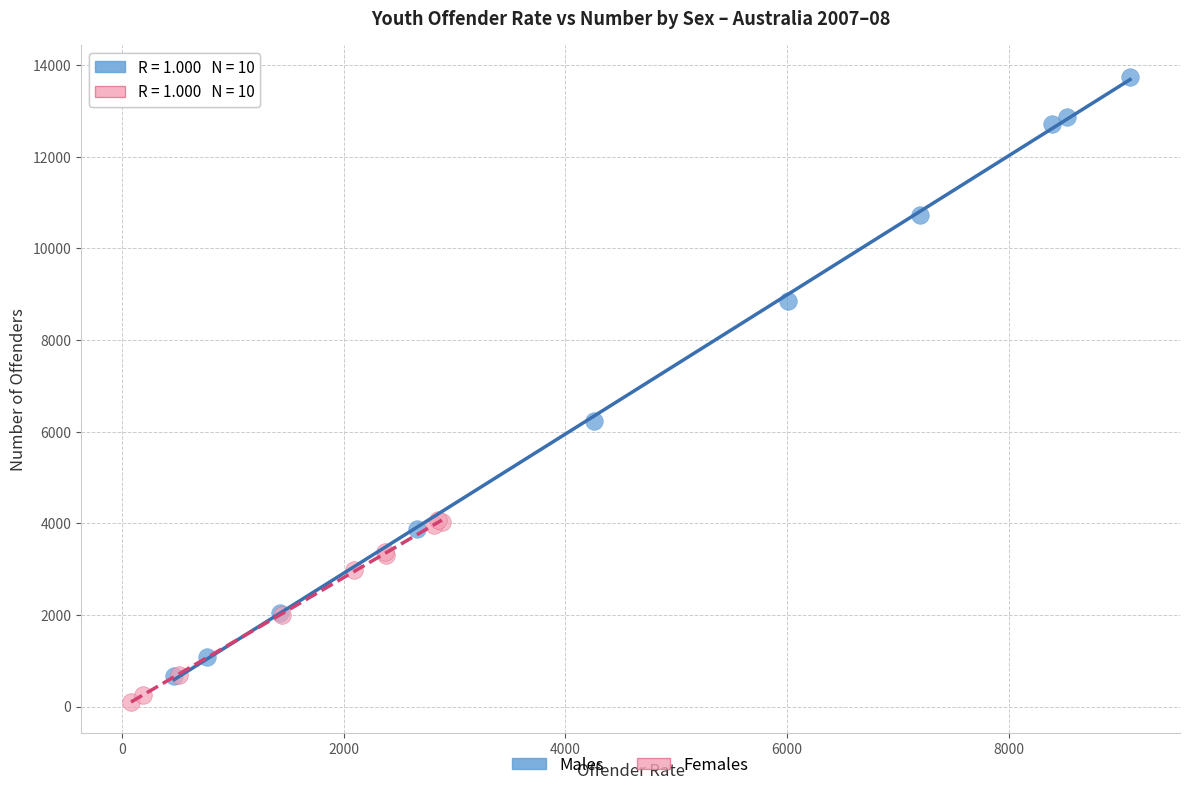

Which series has the widest spread of Y values?

Males